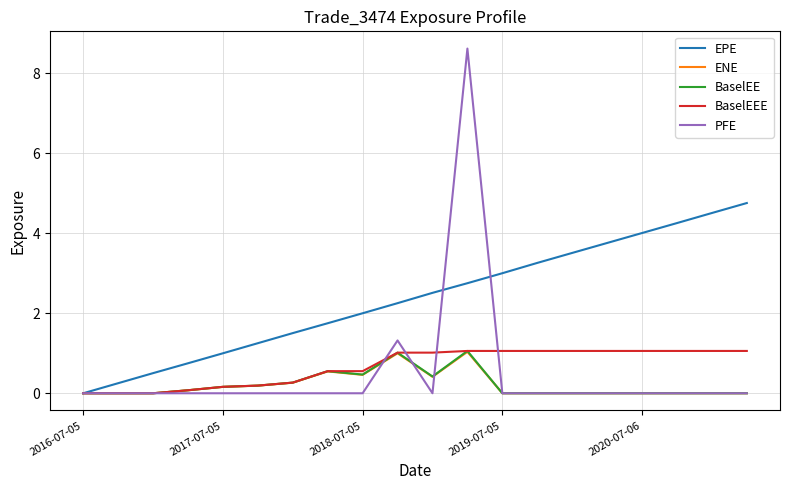

Which series has the widest spread of values?

PFE